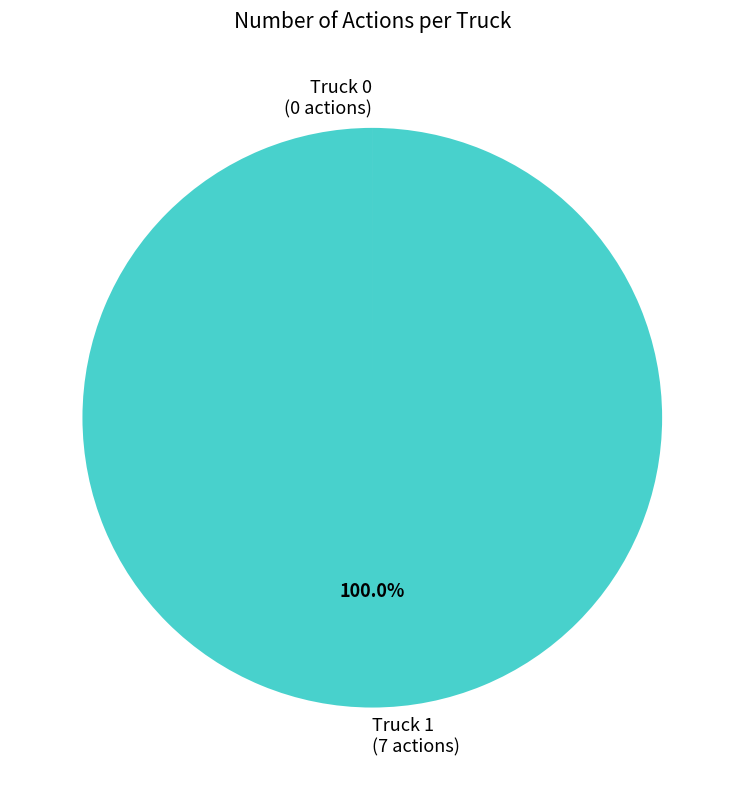

Which slice represents more than half of the pie?

Truck 1